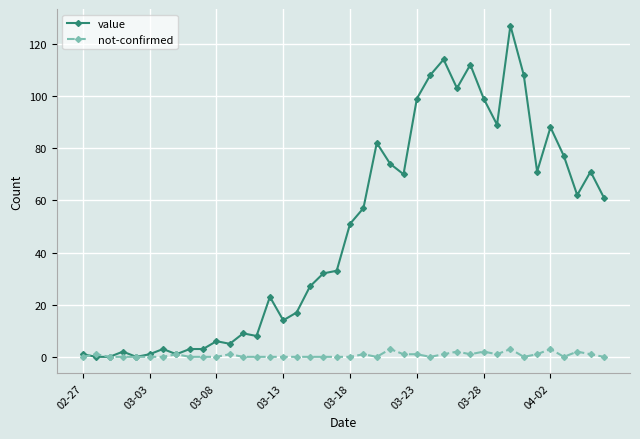

What is the sum of all value values?

1911